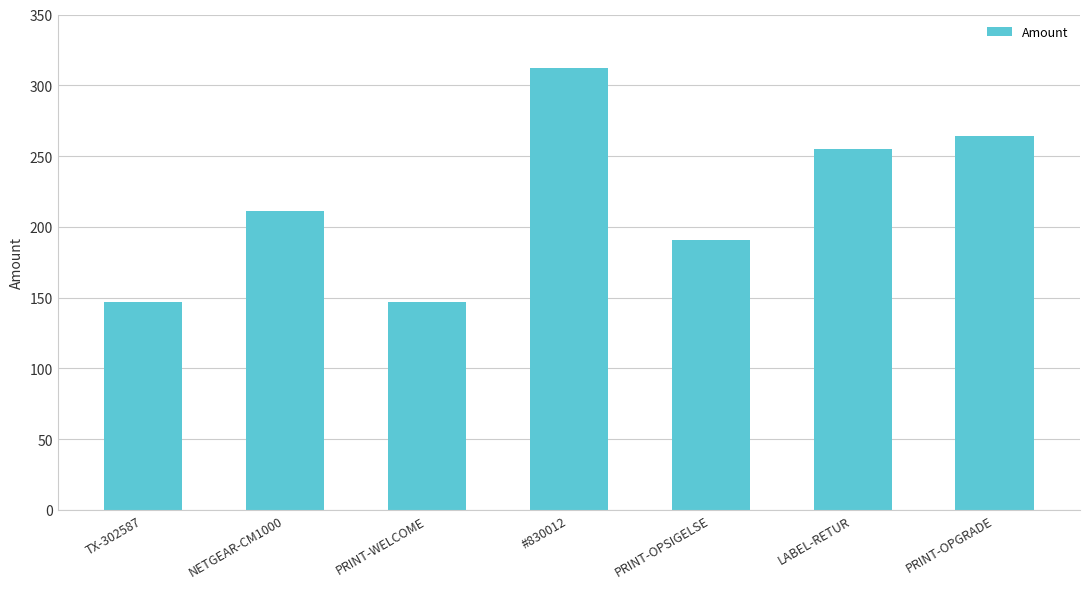

Where is the data nearest to the value 229?

NETGEAR-CM1000